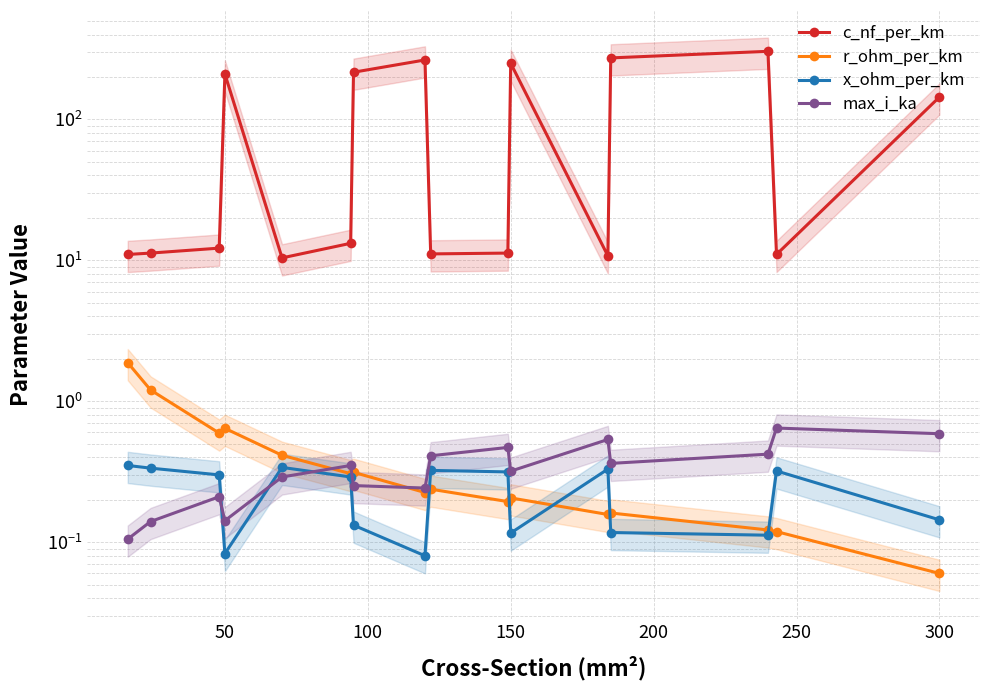

Which series has the widest spread of values?

c_nf_per_km